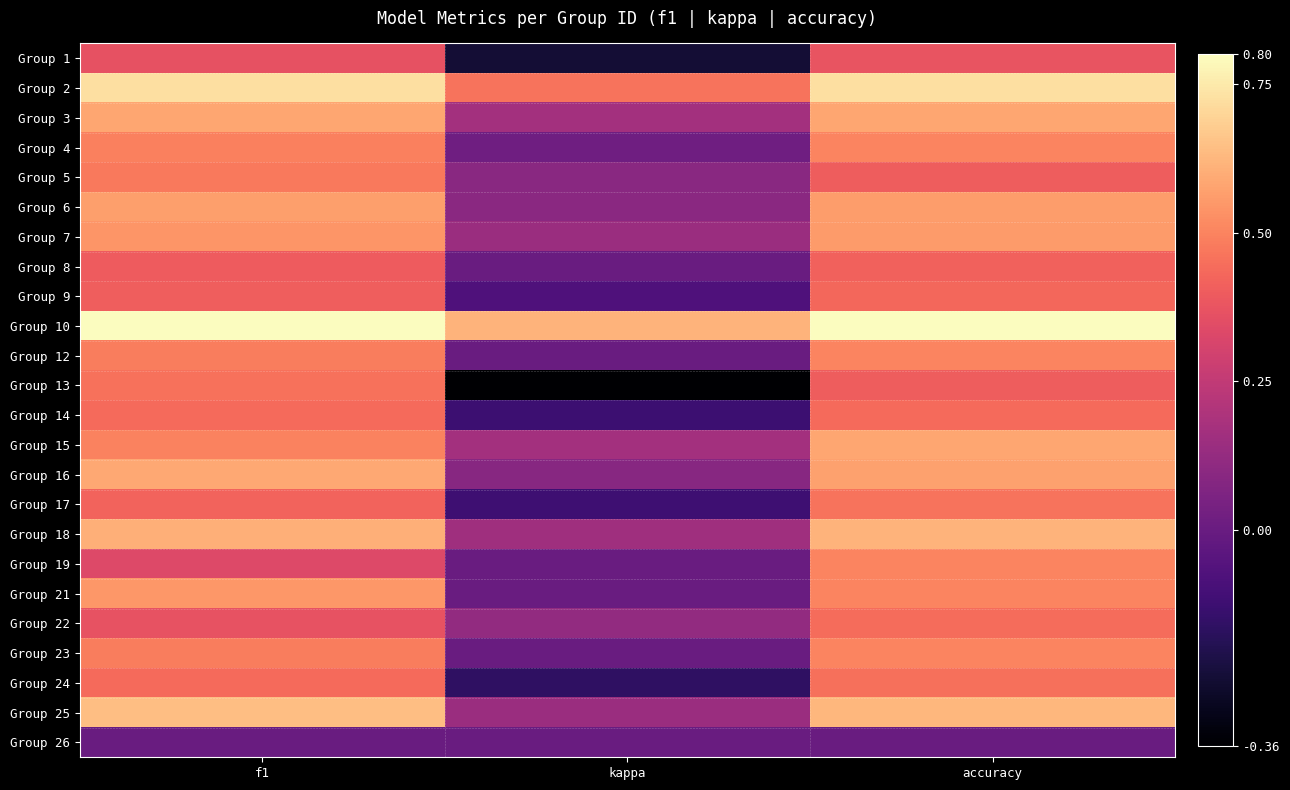

Rank the series at f1 from lowest to highest value.

Group 26, Group 19, Group 1, Group 22, Group 8, Group 9, Group 17, Group 24, Group 14, Group 13, Group 5, Group 12, Group 23, Group 4, Group 15, Group 7, Group 21, Group 6, Group 3, Group 16, Group 18, Group 25, Group 2, Group 10